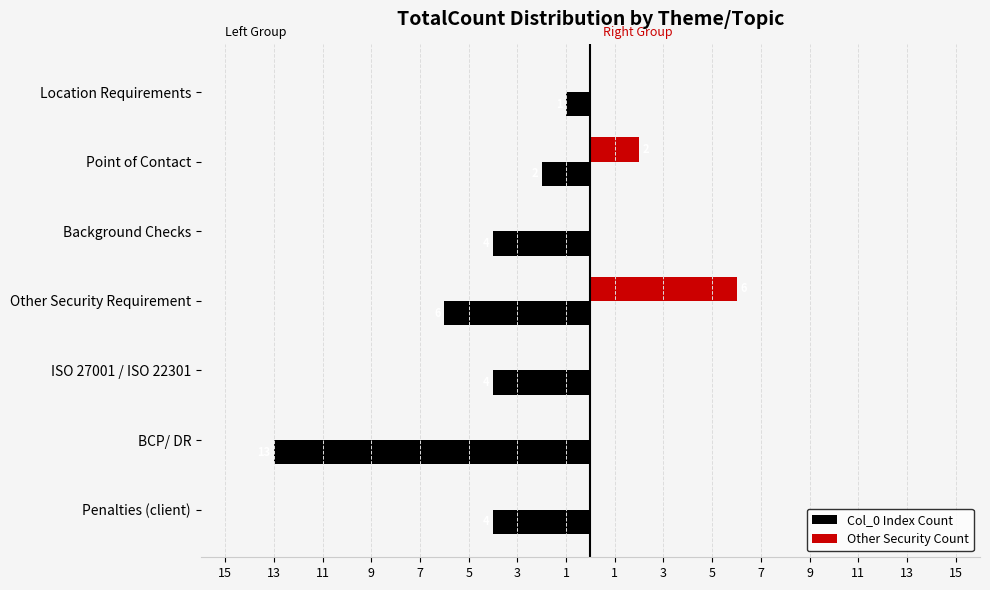

What are all the series names shown in the legend?

Col_0 Index Count, Other Security Count